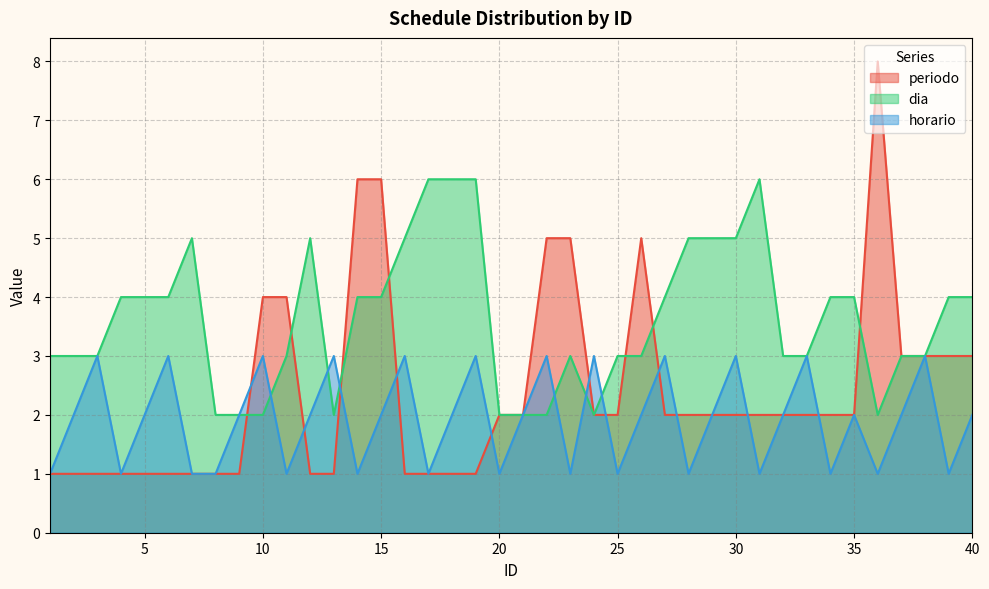

How many intersections are there between periodo and horario?

11